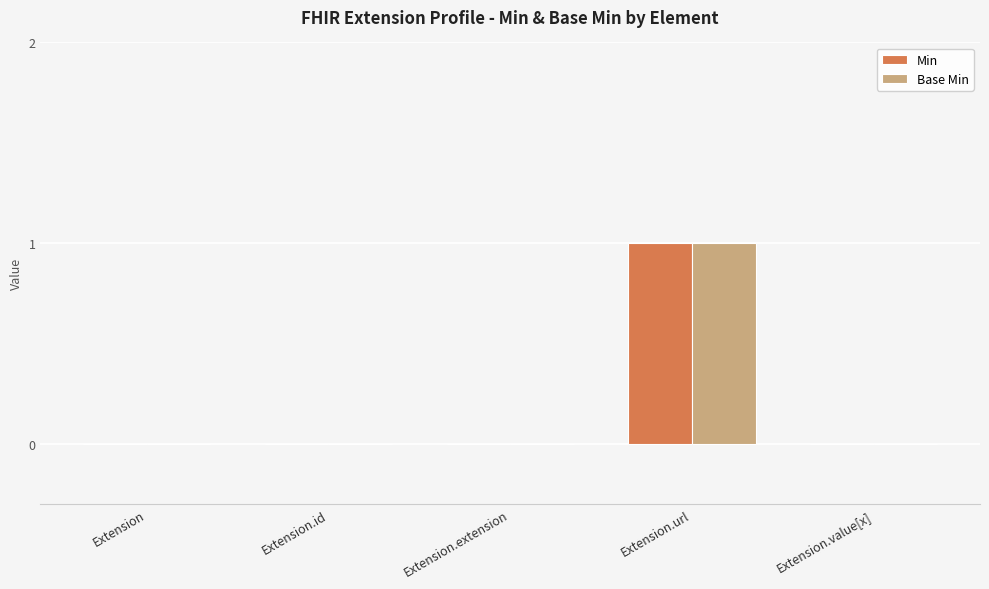

At which category is the sum across all series the highest?

Extension.url